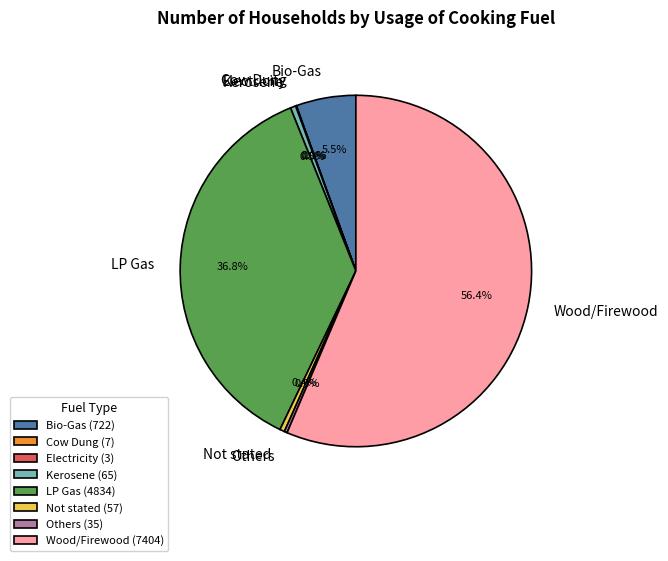

Between Wood/Firewood and Not stated, which is larger?

Wood/Firewood